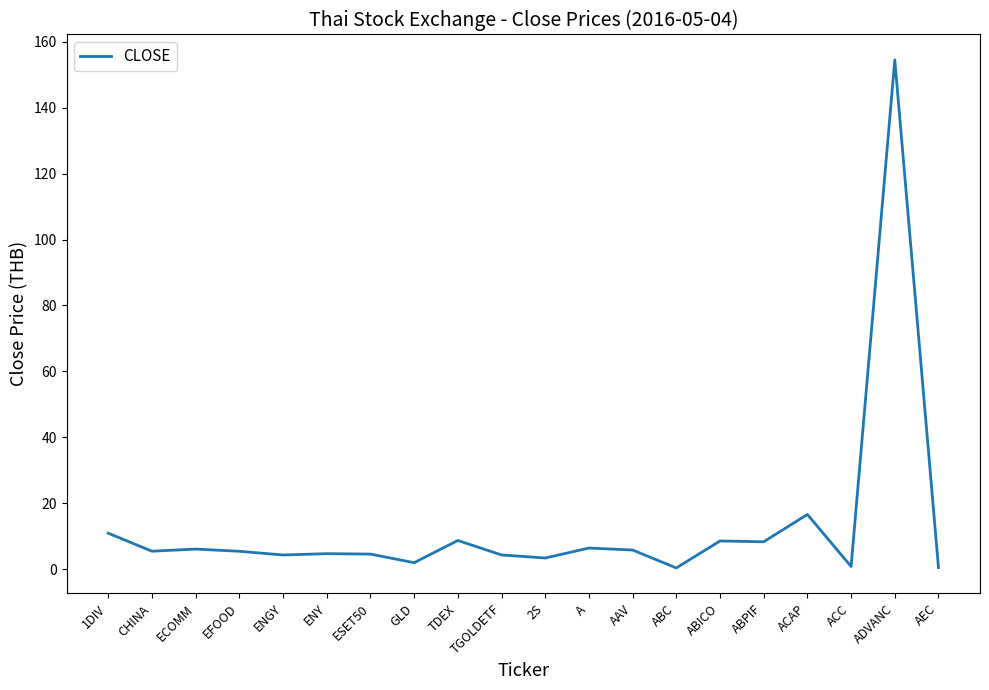

At which label is the value closest to 77?

ACAP